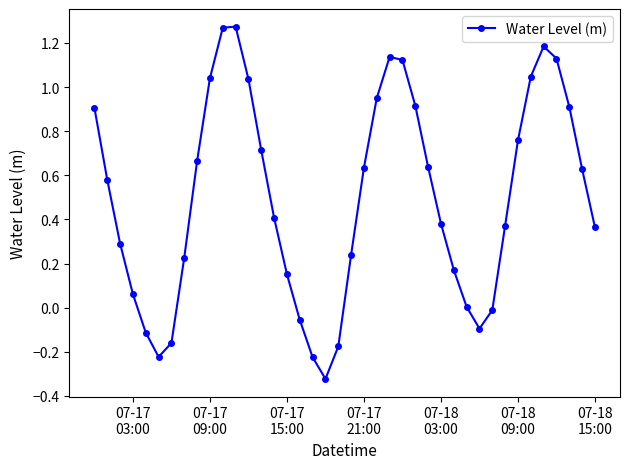

What is the sum of all values?

19.8